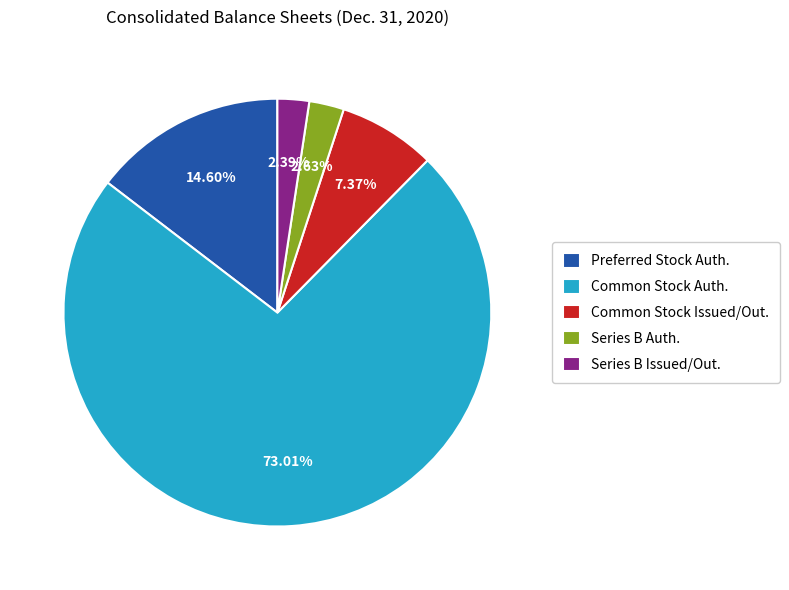

Is there any slice that represents more than half of the pie?

Yes